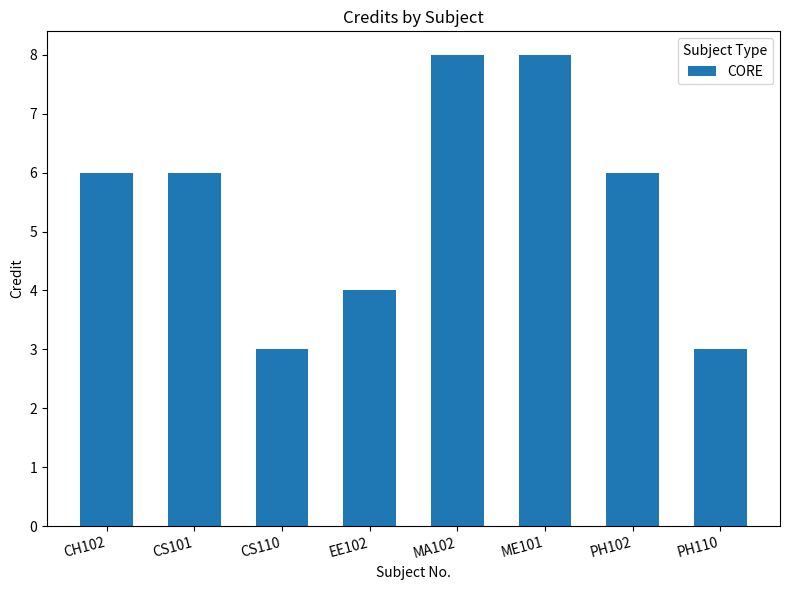

Which has a higher value, CH102 or ME101?

ME101